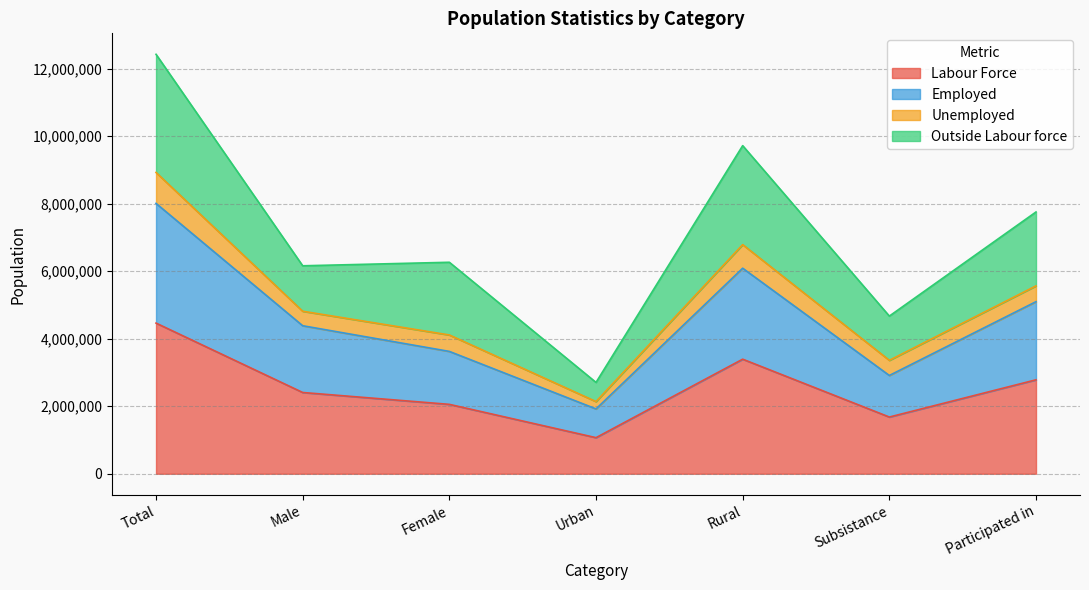

At which label is Labour Force closest to 2766210?

Participated in